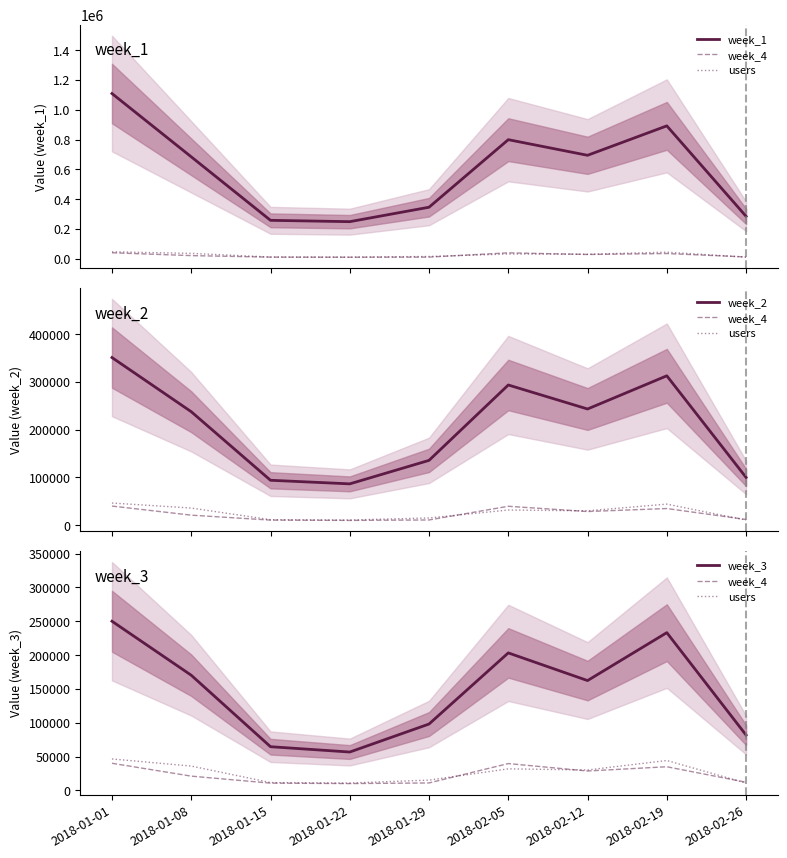

True or false: week_1 and week_4 intersect in this chart.

False